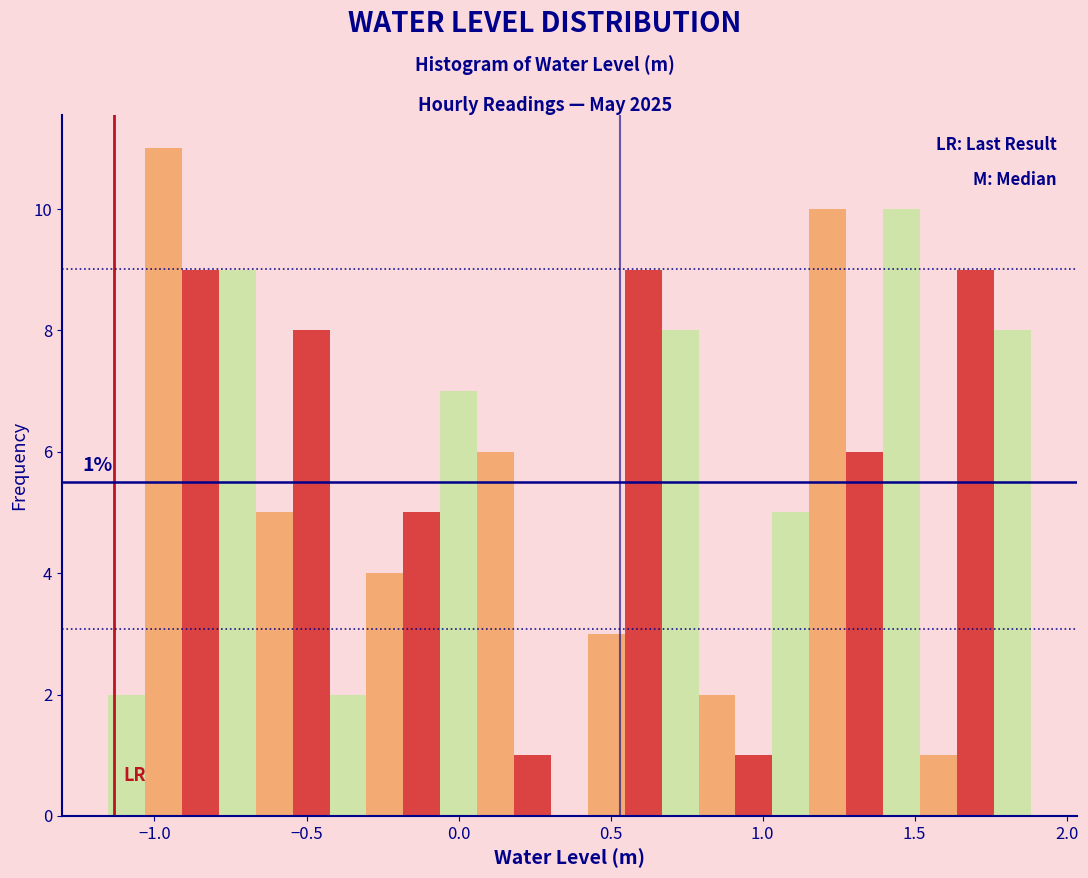

Read against the x-axis, roughly where is the centre of the tallest bar?

-0.95